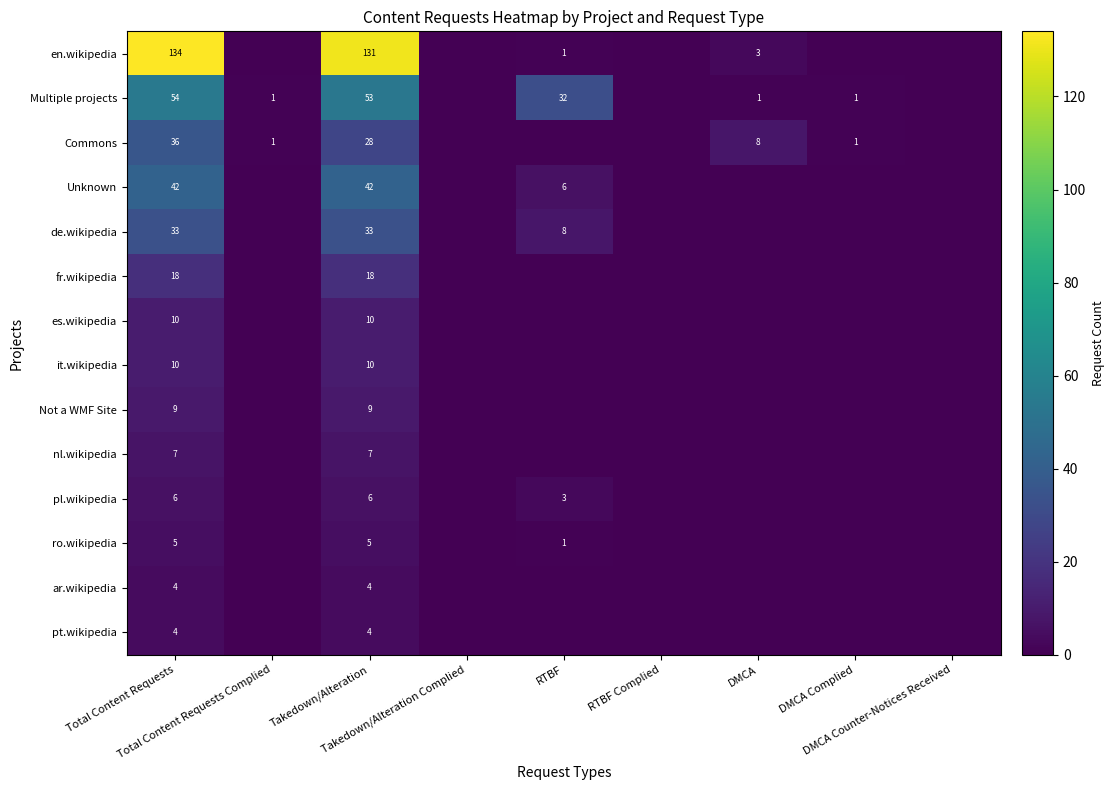

True or false: nl.wikipedia has a value of 0 at DMCA.

True